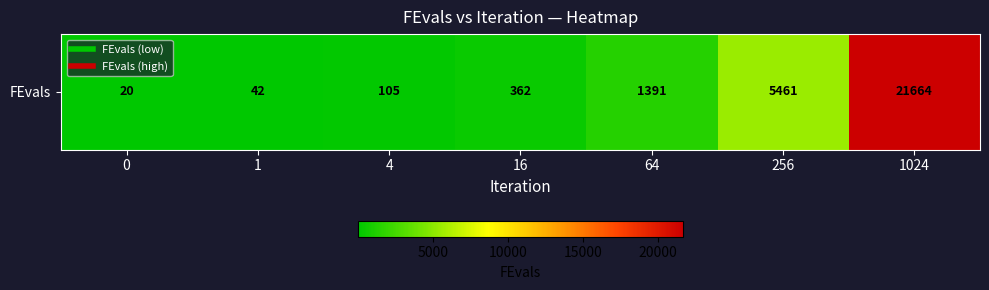

What value does the data have at 256, to the nearest 100?

5500